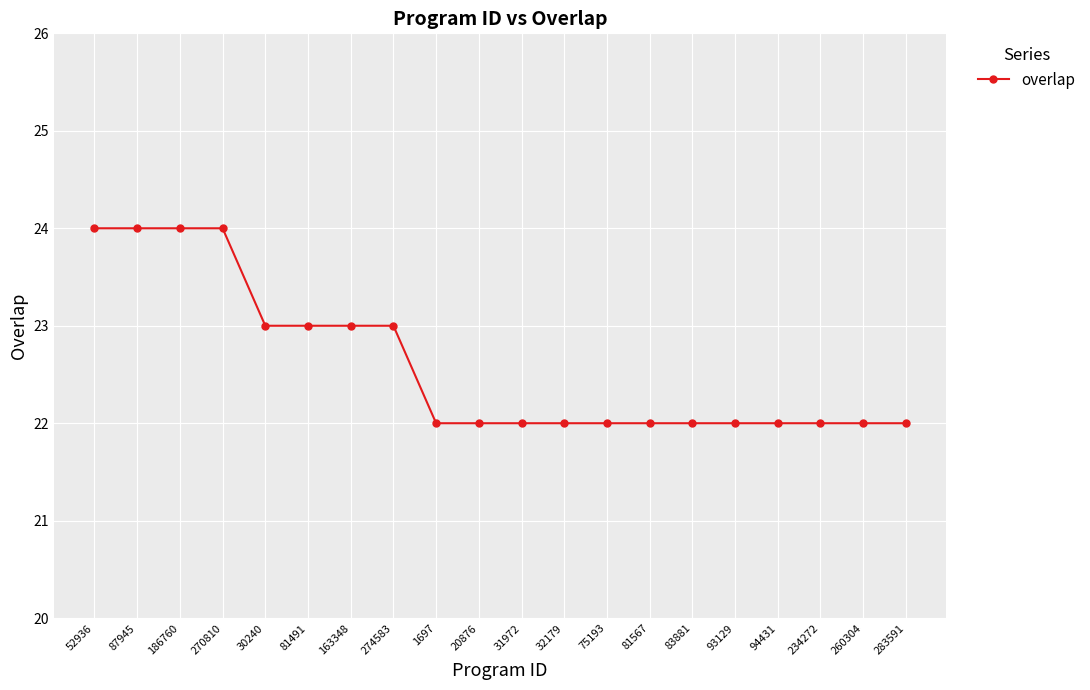

What is the change in value from 52936 to 83881?

-2